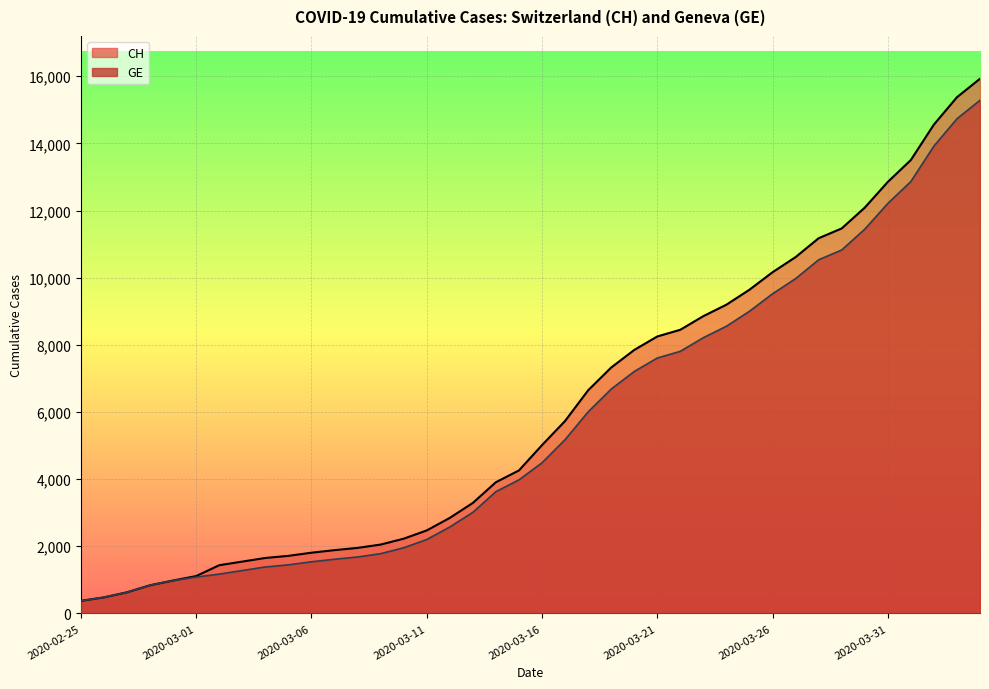

What is the value of the GE point at the 20th from the left?

3978